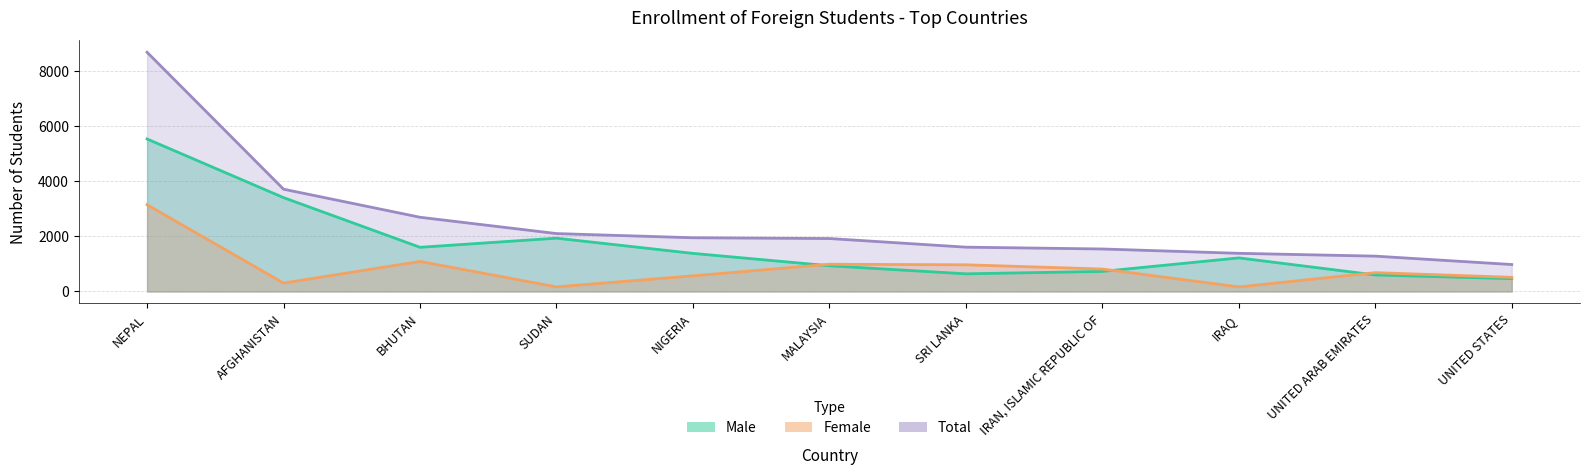

Which series has the largest total across all categories?

Total